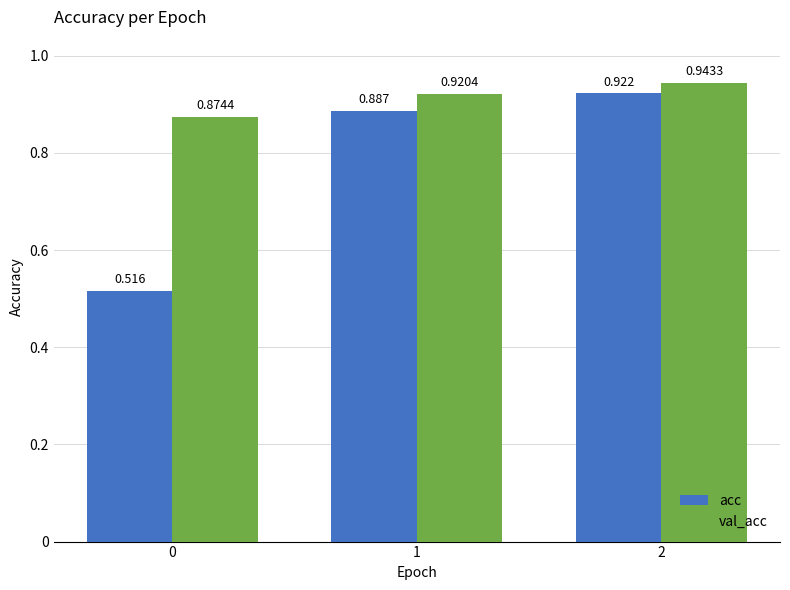

What is the average value of the acc series?

0.8